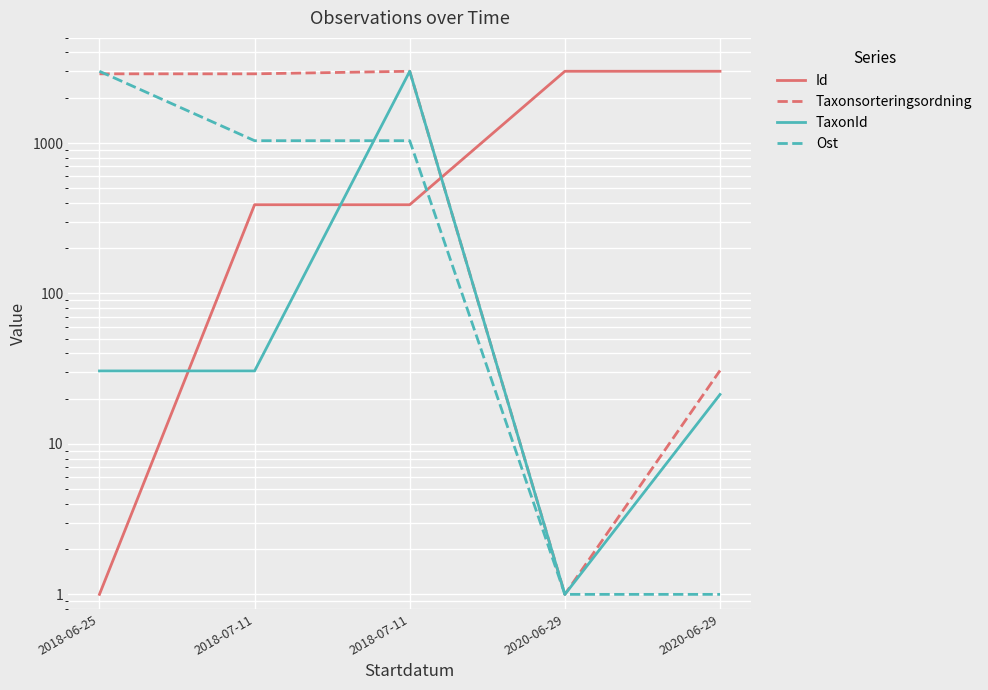

At which category does the chart reach its minimum across all series?

2018-06-25